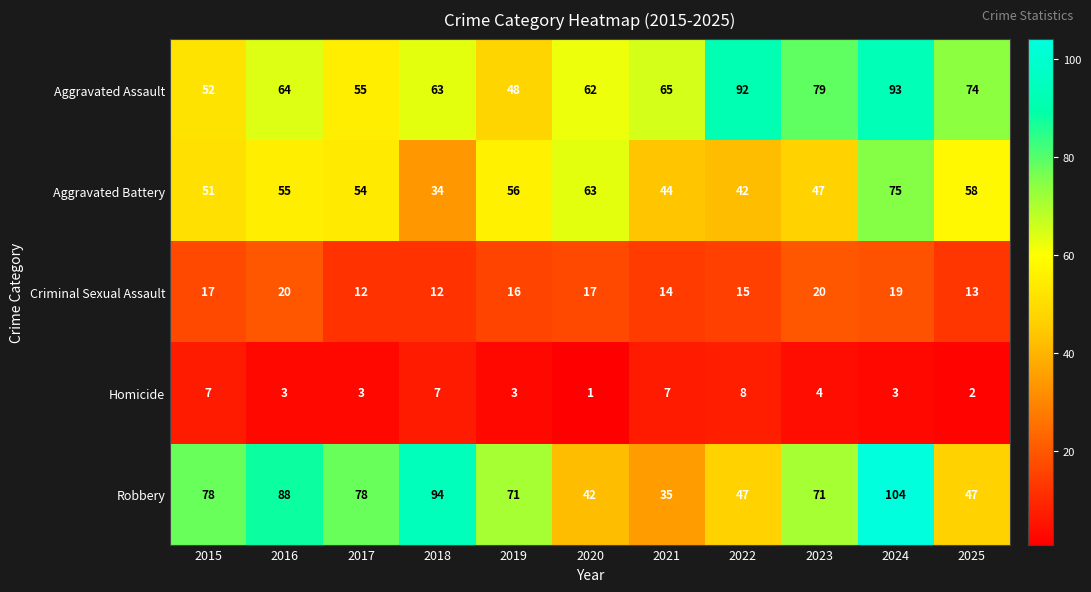

Rank the series by their maximum value, from highest to lowest.

Robbery, Aggravated Assault, Aggravated Battery, Criminal Sexual Assault, Homicide